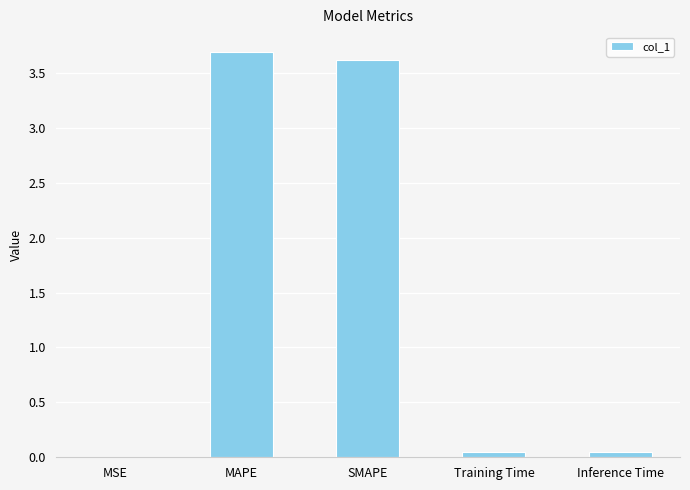

At which category does the chart reach its peak across all series?

MAPE